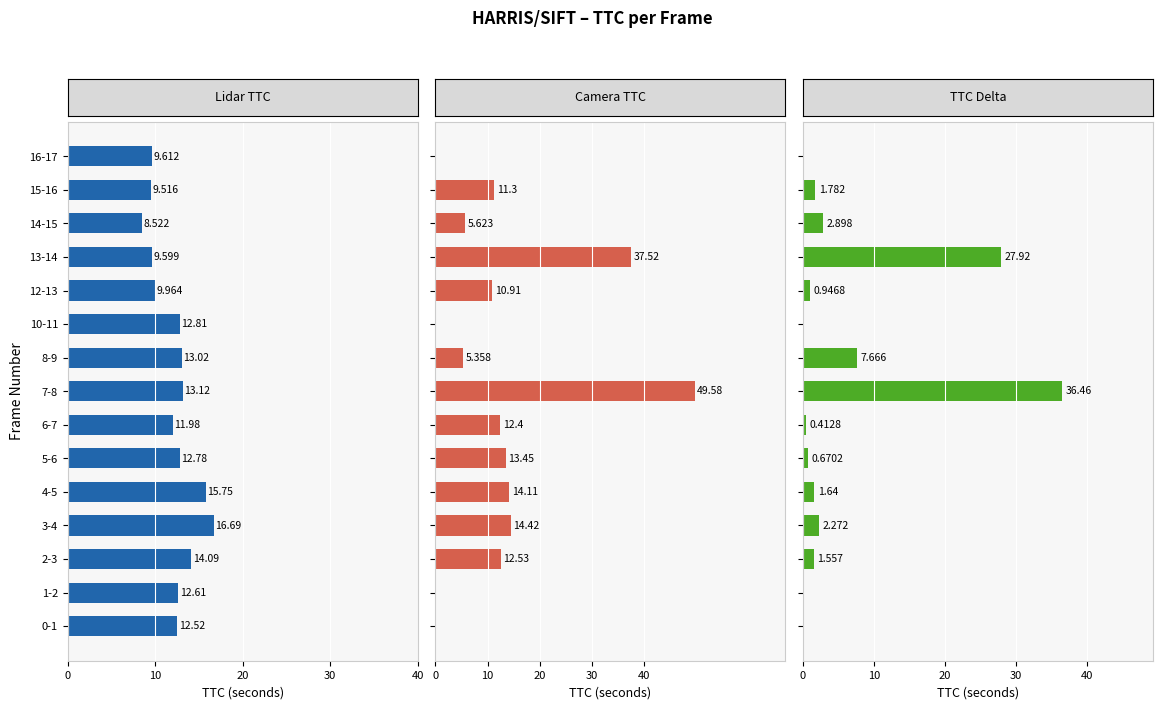

What is the total value across all series at 13?

22.6